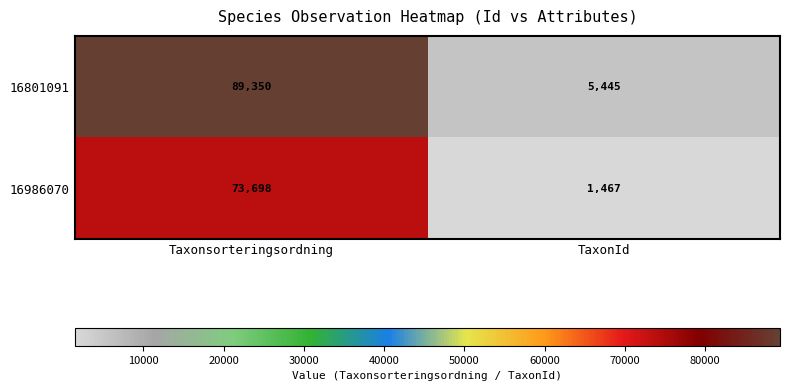

What is the greatest value displayed?

89350